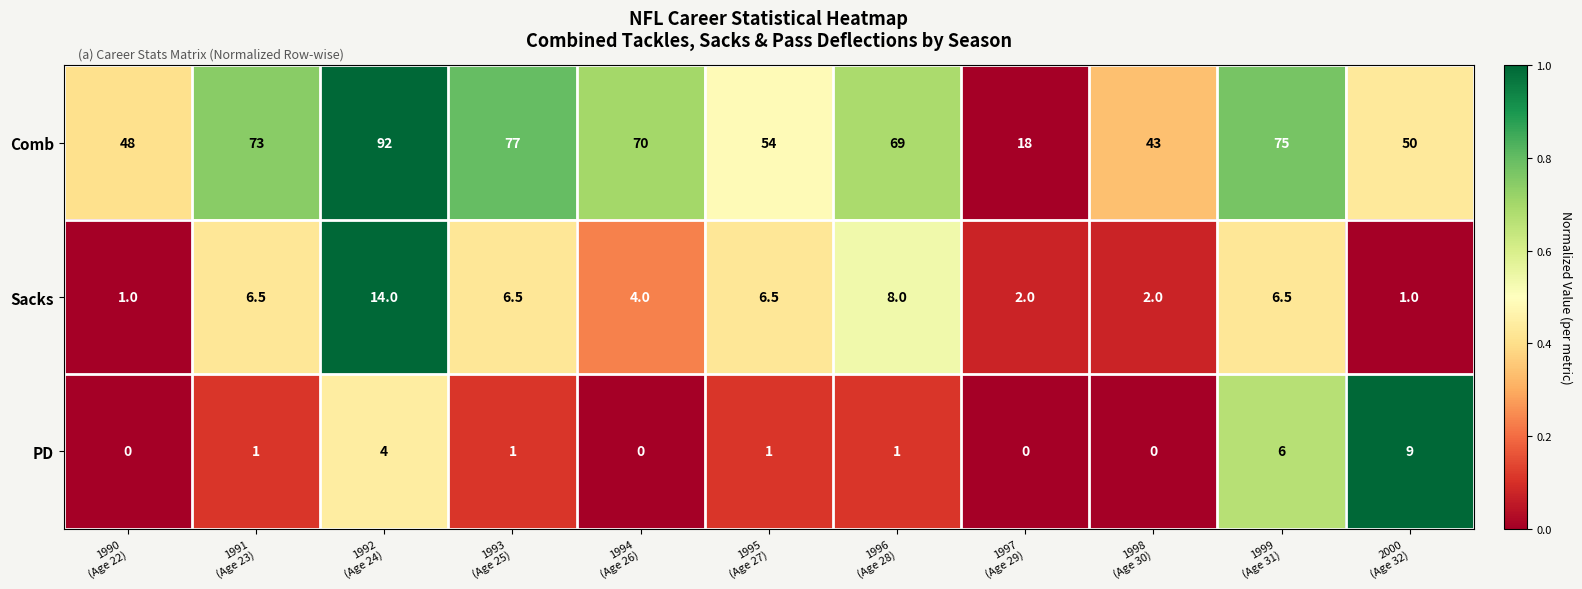

Which series has the widest spread of values?

Comb